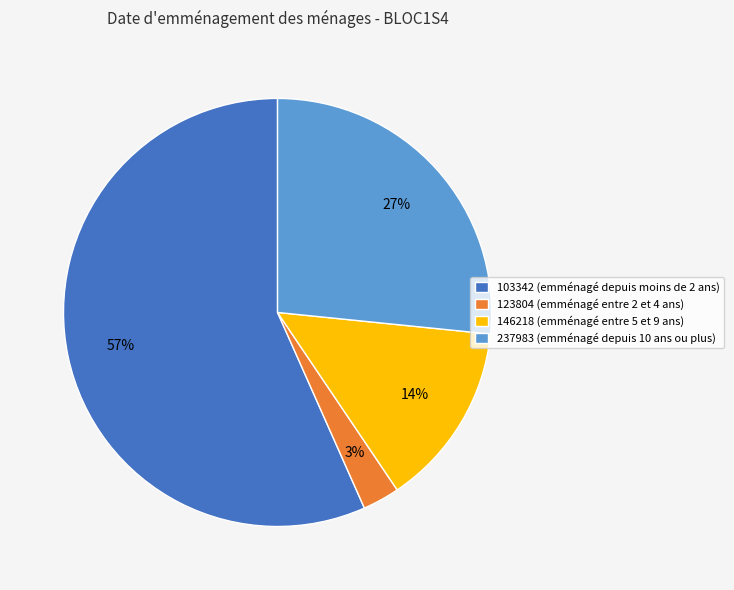

The 123804 (emménagé entre 2 et 4 ans) slice represents 3% of the pie. True or false?

True